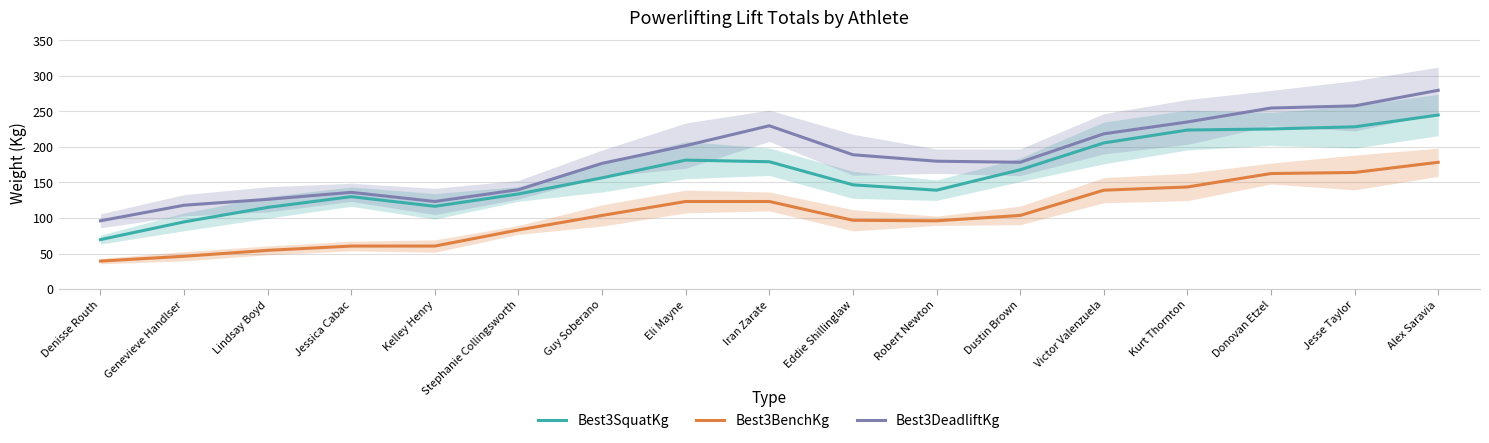

What is the difference between the highest and lowest values at Jessica Cabac?

75.6